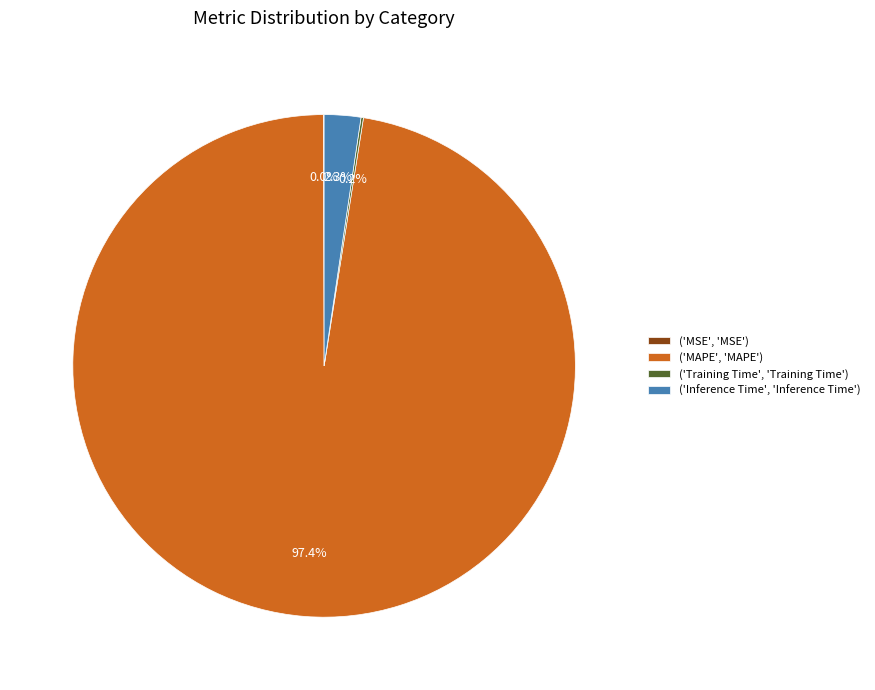

Which slice represents more than half of the pie?

('MAPE', 'MAPE')